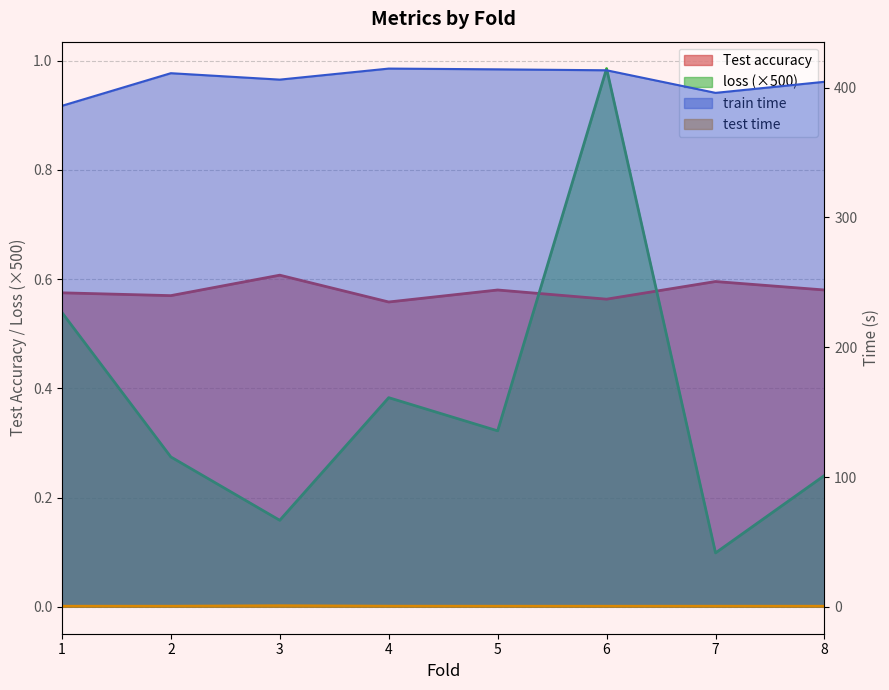

Between 2 and 8, which series saw the biggest shift?

train time